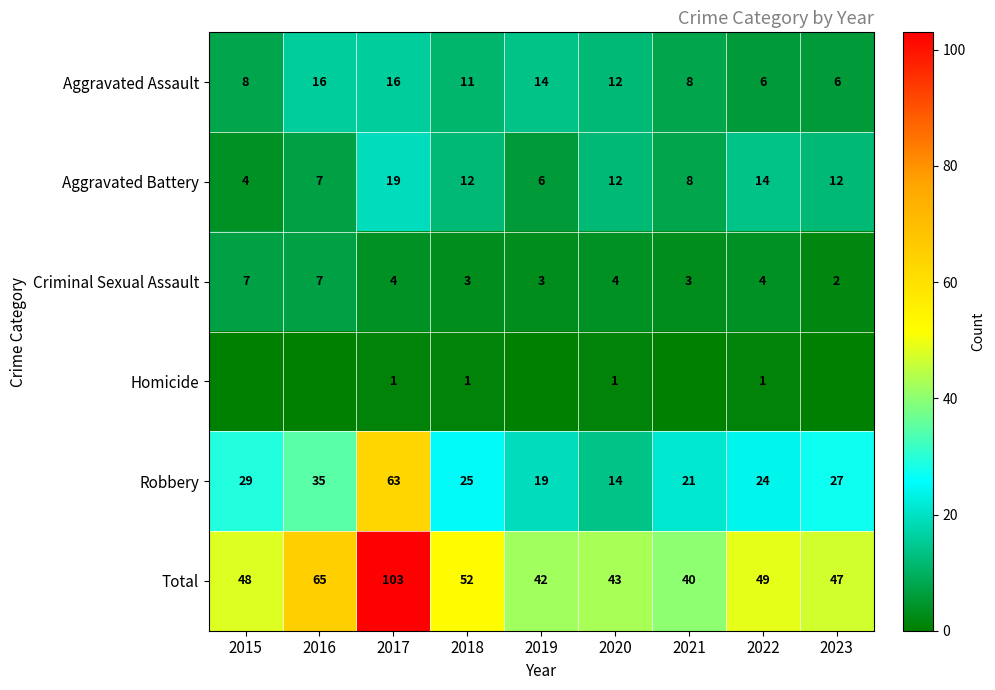

What is the difference between the highest and lowest values at 2022?

48